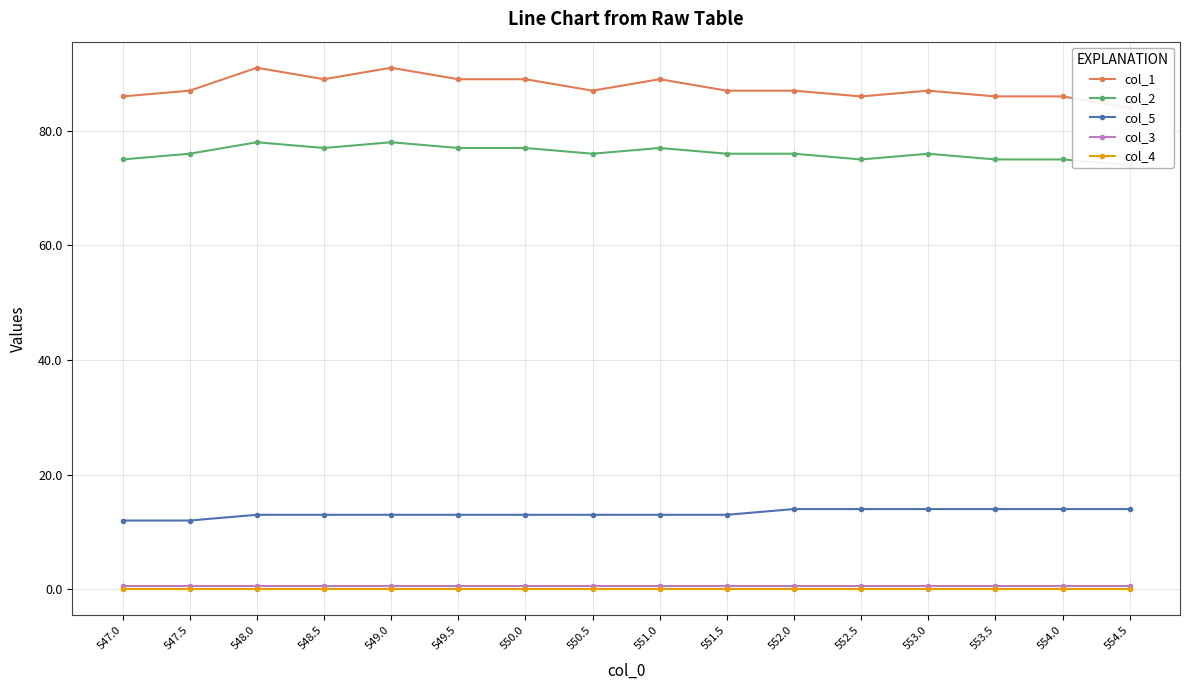

What is the difference between the second highest and minimum values in the col_5 series?

2.0